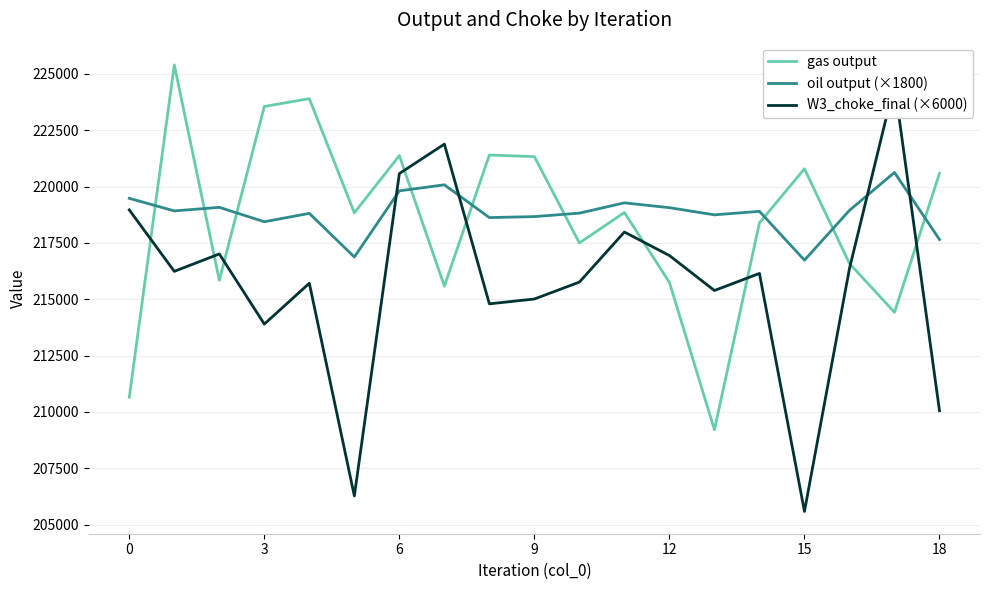

What is the minimum value for oil output (×1800)?

216737.0